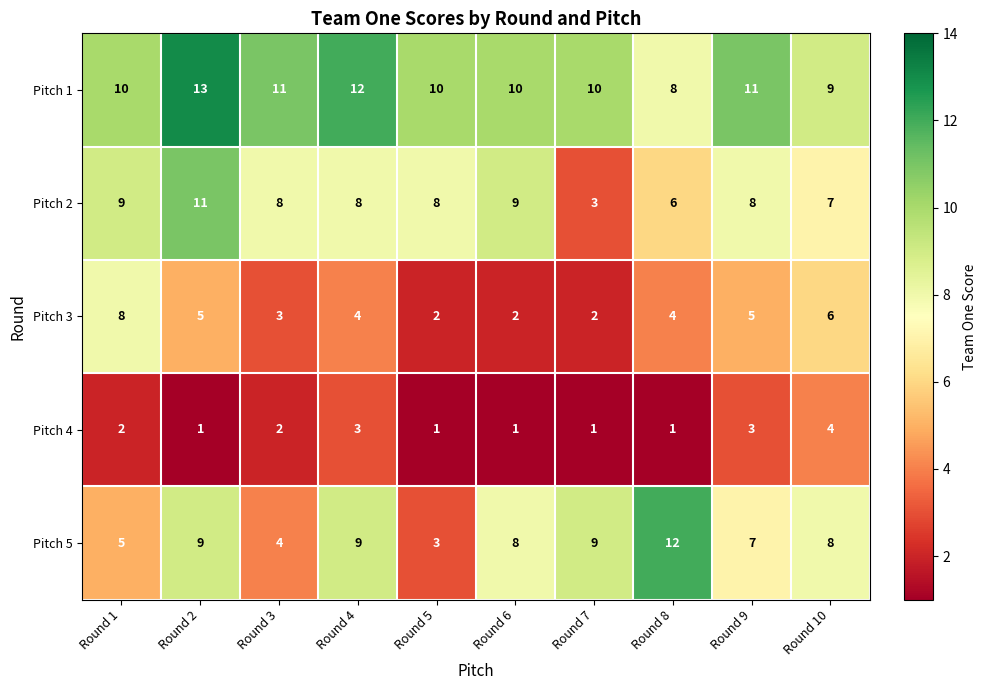

What is the sum of all Pitch 1 values?

104